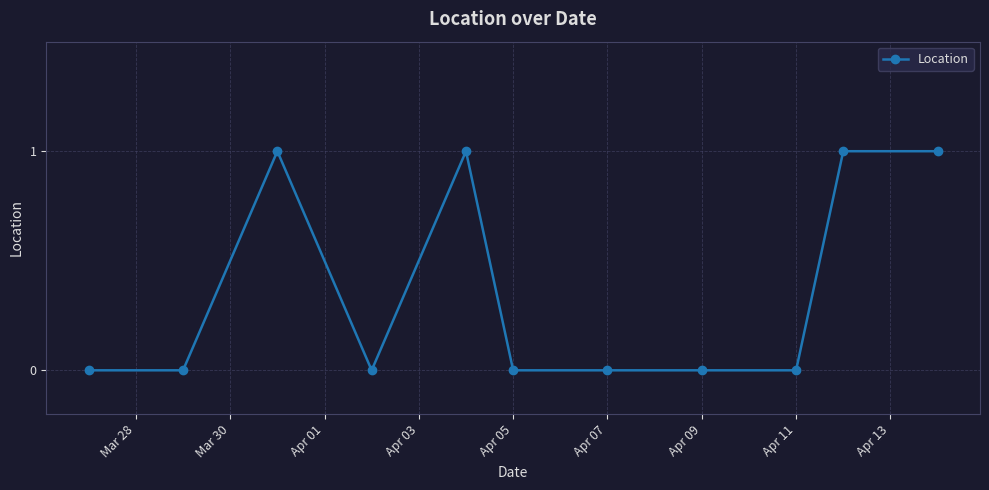

What is the value of the 5th point from the left?

1